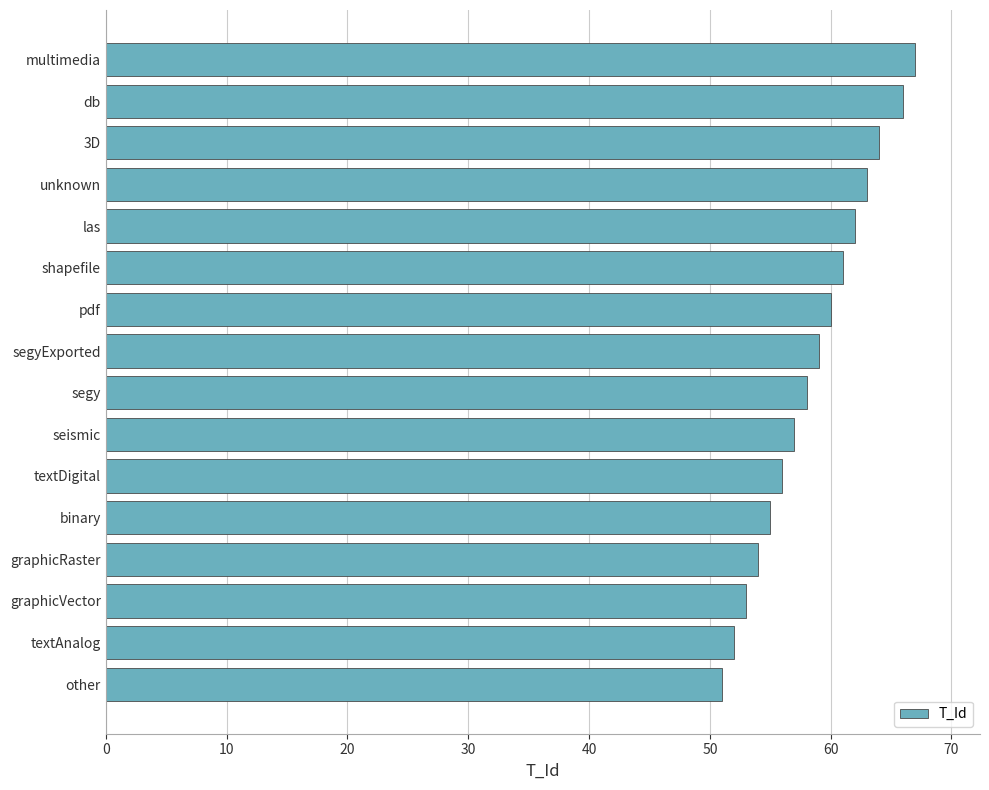

What is the smallest value displayed?

51